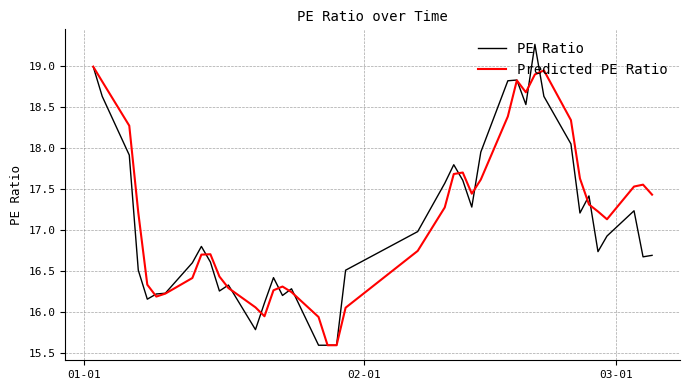

Which series has the widest spread of values?

PE Ratio